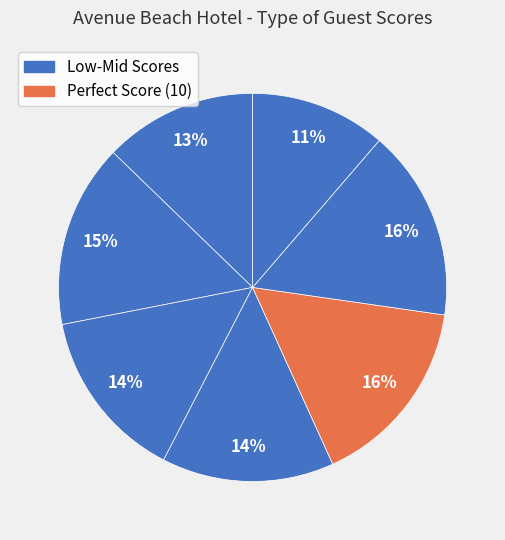

To the nearest percent, what is the difference between the largest and smallest slice percentages?

5%